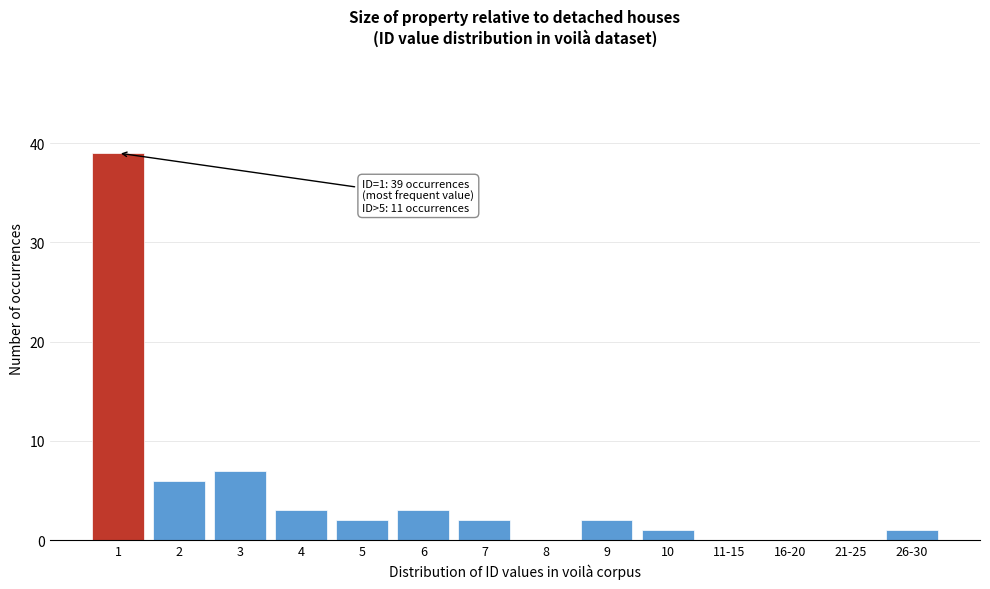

Reading right to left, transcribe all the data shown in this chart.

26-30=1	21-25=0	16-20=0	11-15=0	10=1	9=2	8=0	7=2	6=3	5=2	4=3	3=7	2=6	1=39